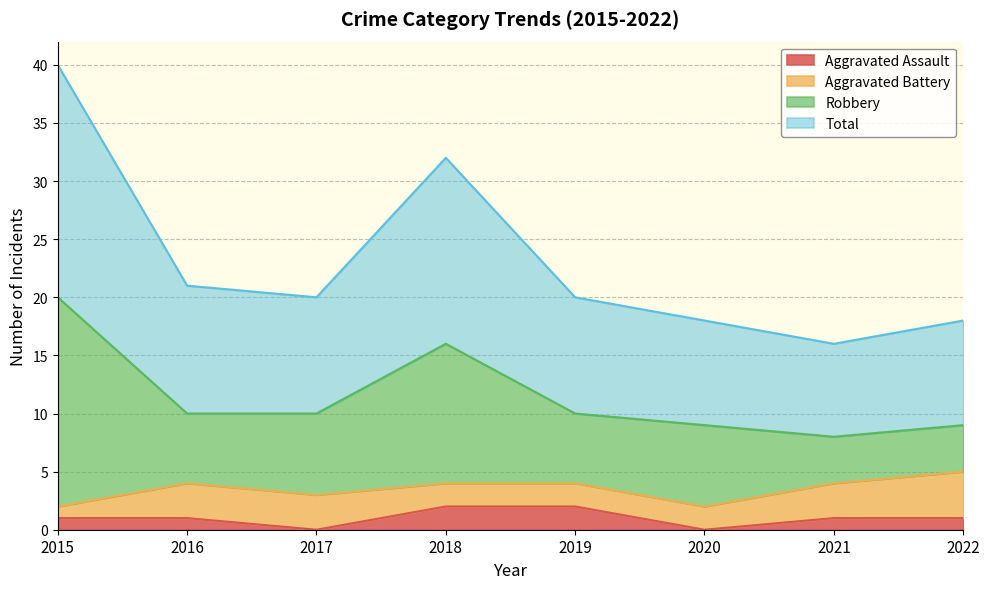

What is the maximum value shown in the chart?

40